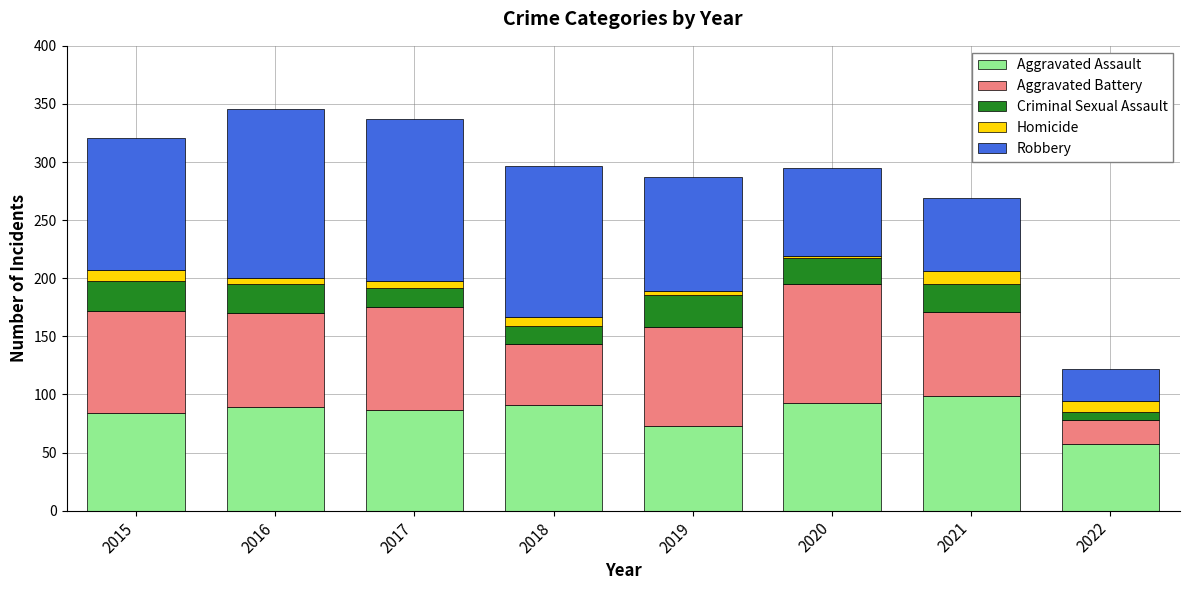

The Aggravated Assault series shows 41 at 2019. True or false?

False